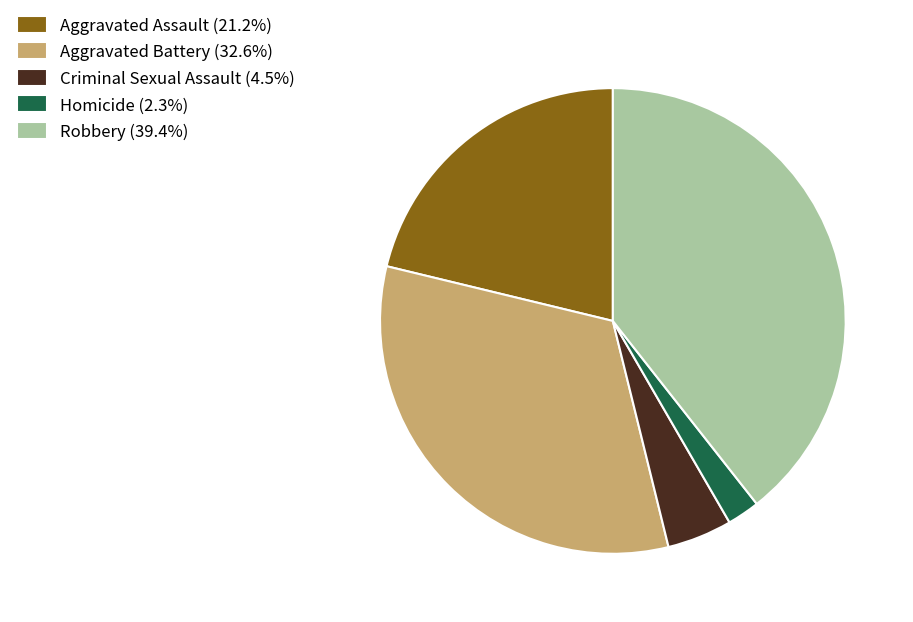

Is there a majority slice in this chart?

No